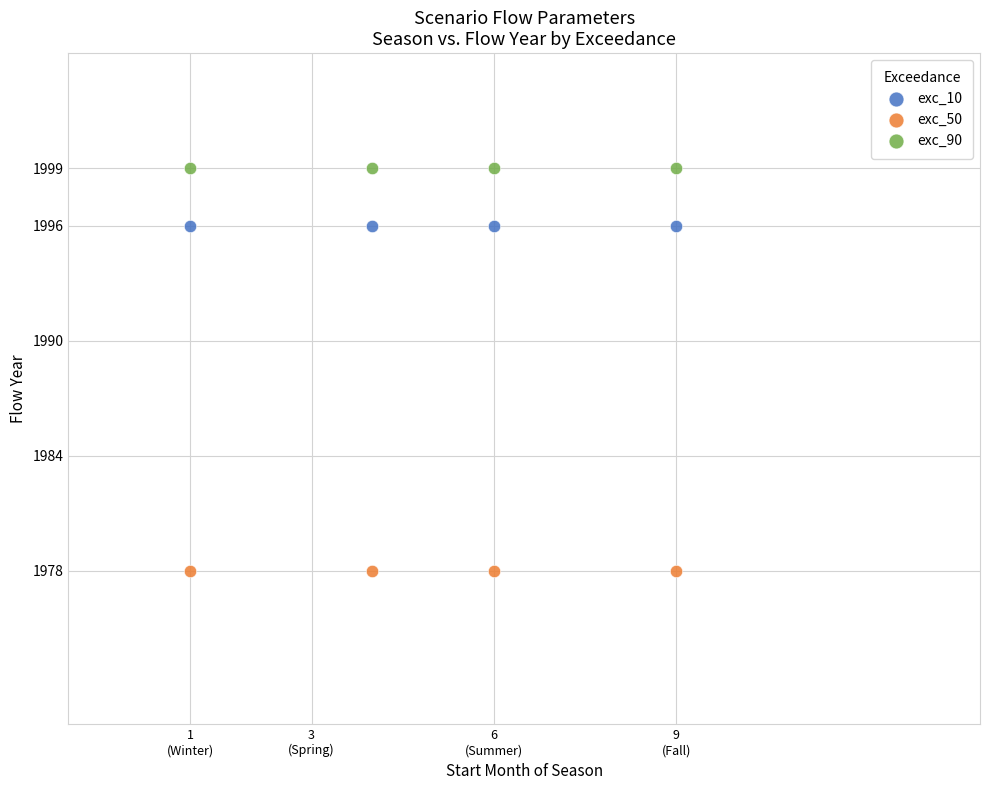

Which series reaches the maximum Y coordinate?

exc_90